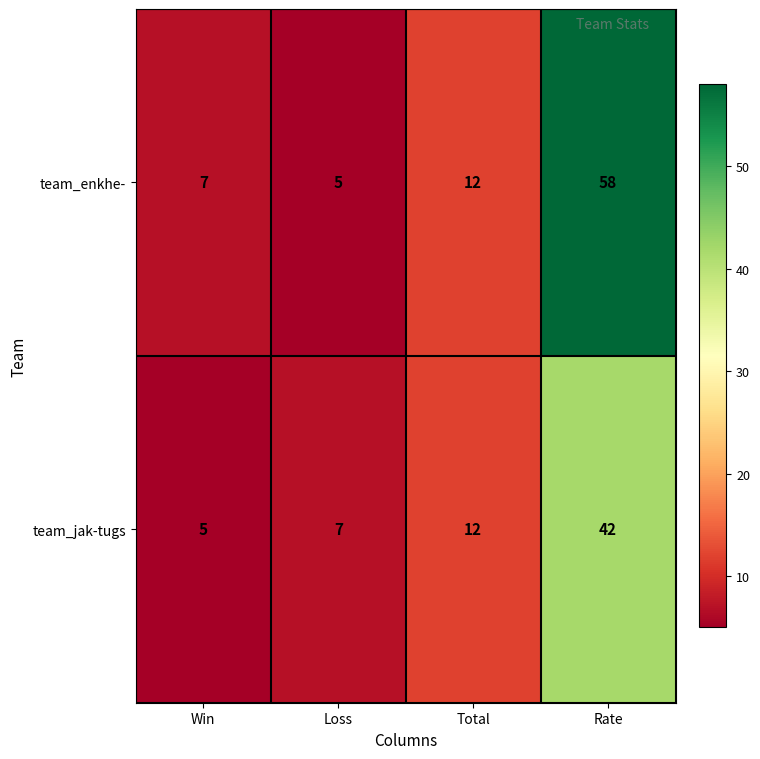

Which series changed the most between Total and Rate?

team_enkhe-